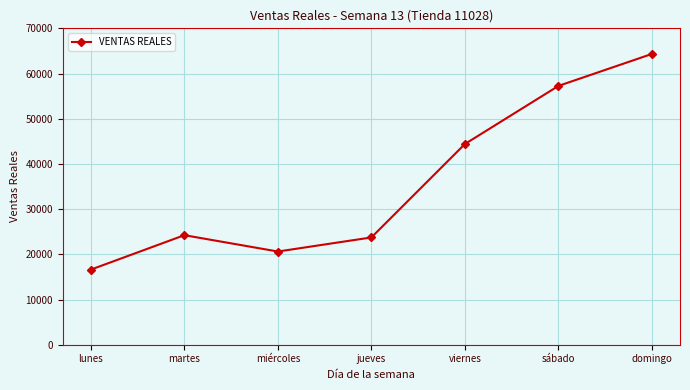

Which has a higher value, sábado or martes?

sábado